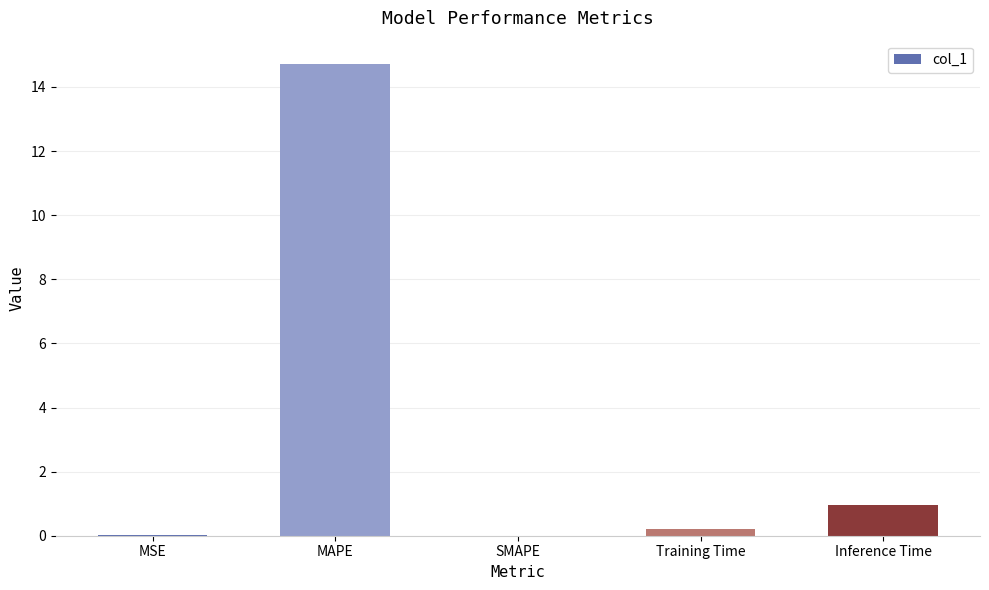

True or false: the data shows 1.0 at Inference Time.

True